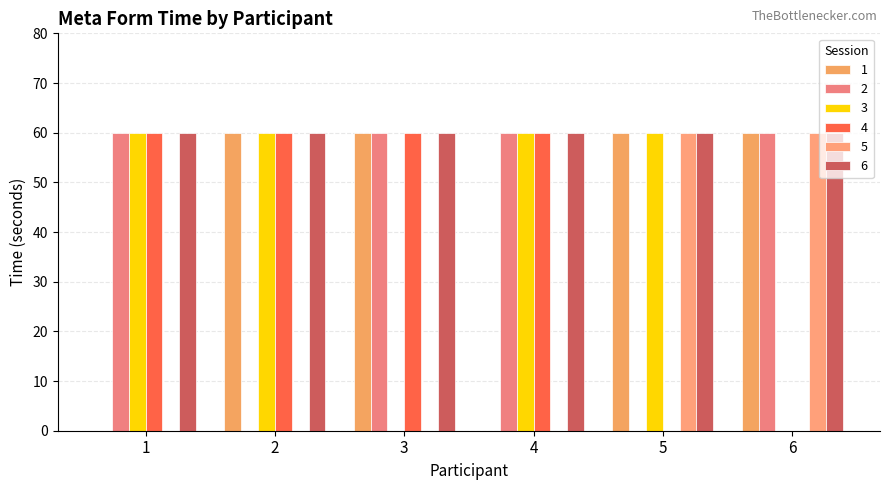

Which has a higher value, 5 or 4?

5